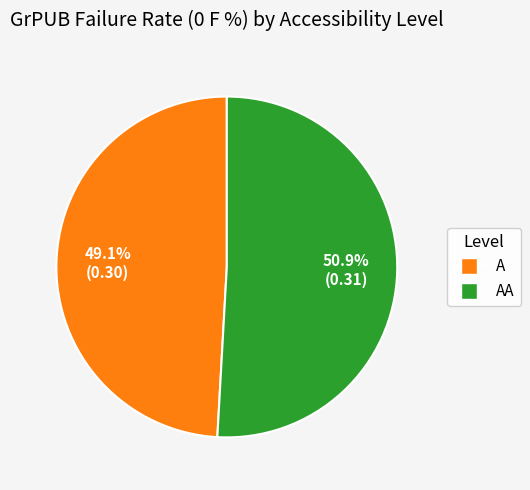

Count the number of slices in the pie.

2